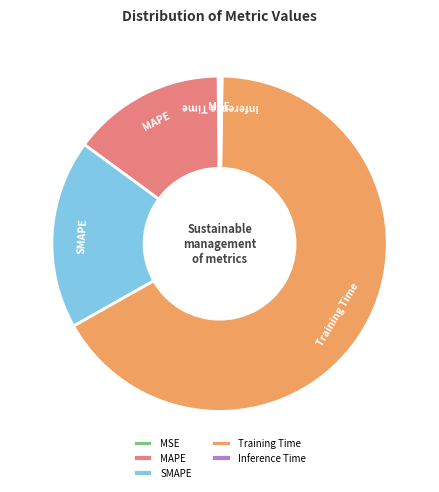

Which category accounts for the majority?

Training Time